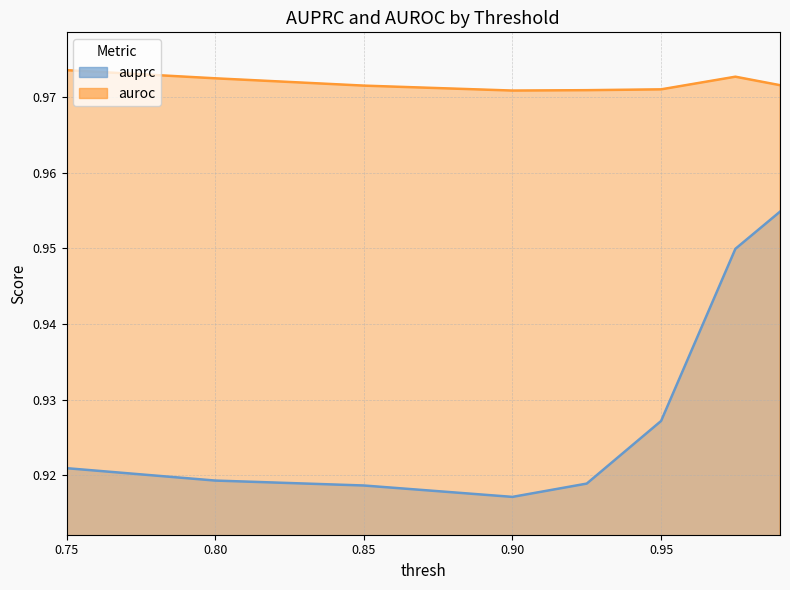

How many auprc values are between 0 and 1?

8